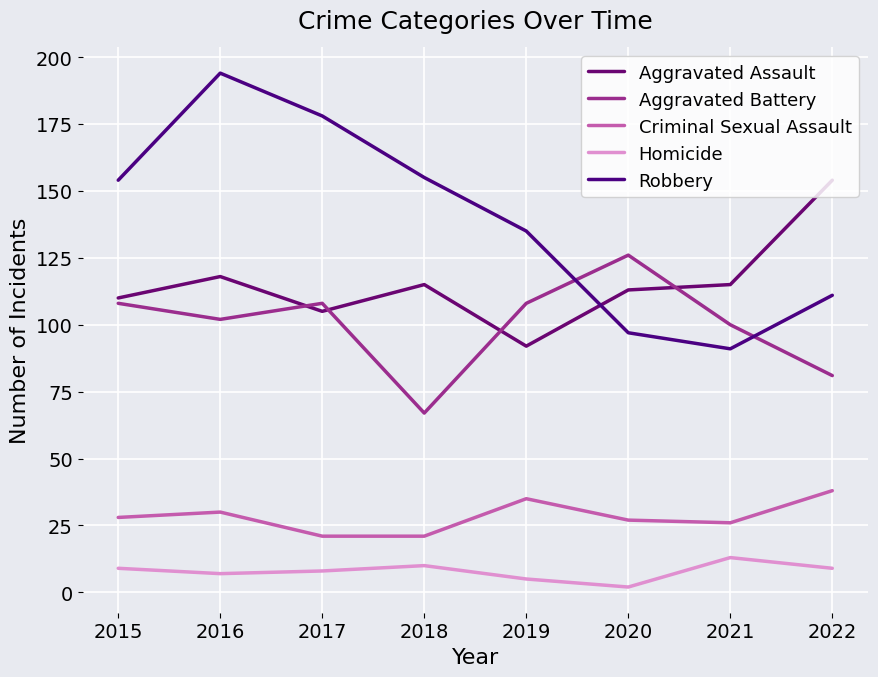

Reading left to right, extract all data points from this chart.

Aggravated Assault: 110	118	105	115	92	113	115	154
Aggravated Battery: 108	102	108	67	108	126	100	81
Criminal Sexual Assault: 28	30	21	21	35	27	26	38
Homicide: 9	7	8	10	5	2	13	9
Robbery: 154	194	178	155	135	97	91	111